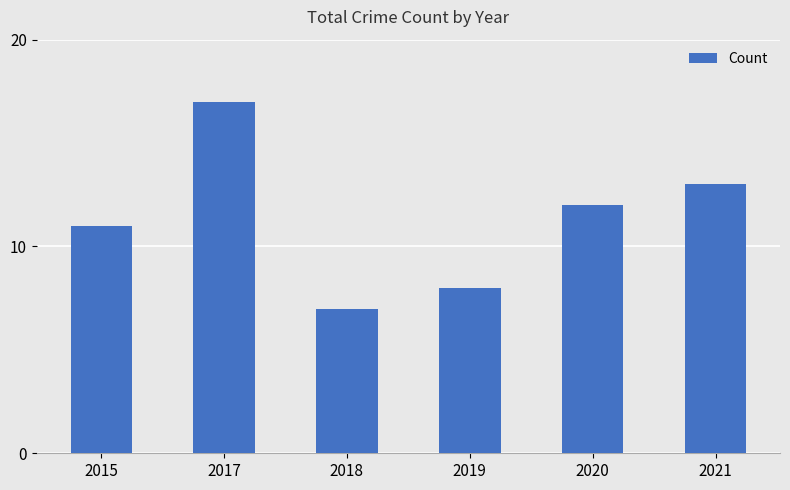

What is the sum of the values at 2015 and 2017?

28